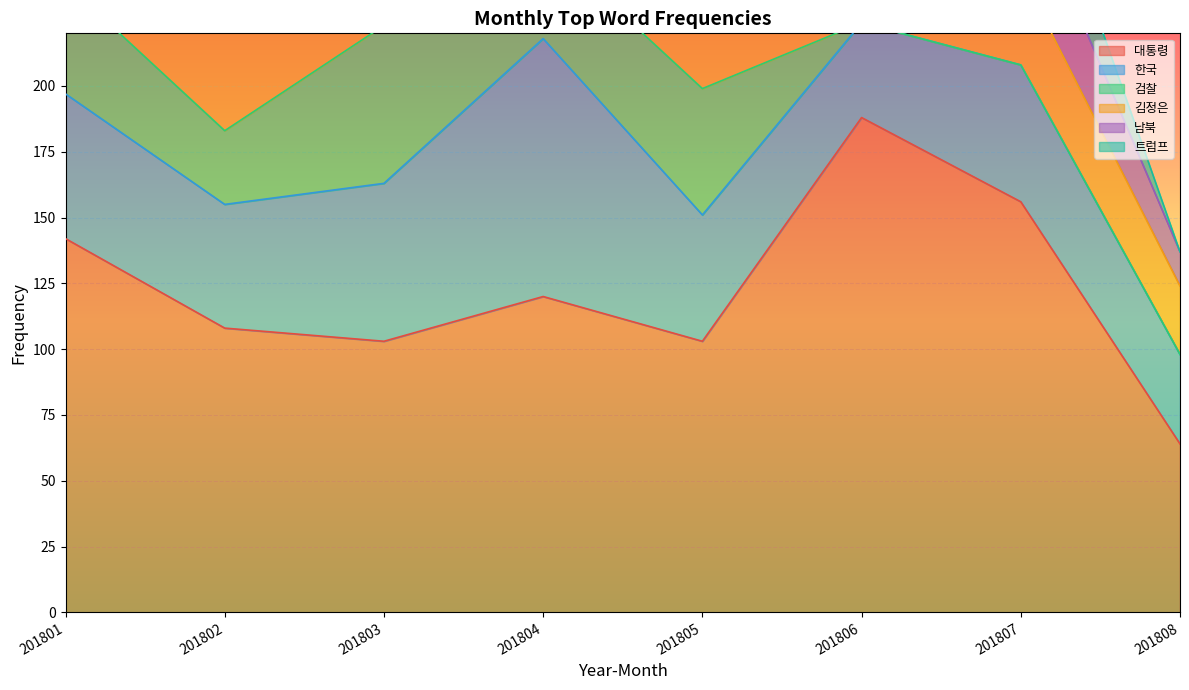

In 남북, how many points are higher than both neighbors (excluding endpoints)?

3